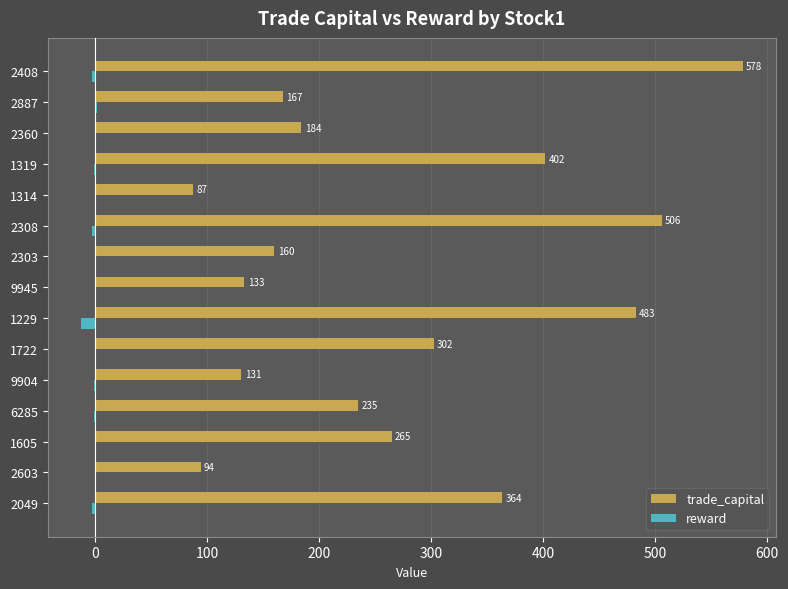

True or false: trade_capital has a value of 44.7 at 2603.

False